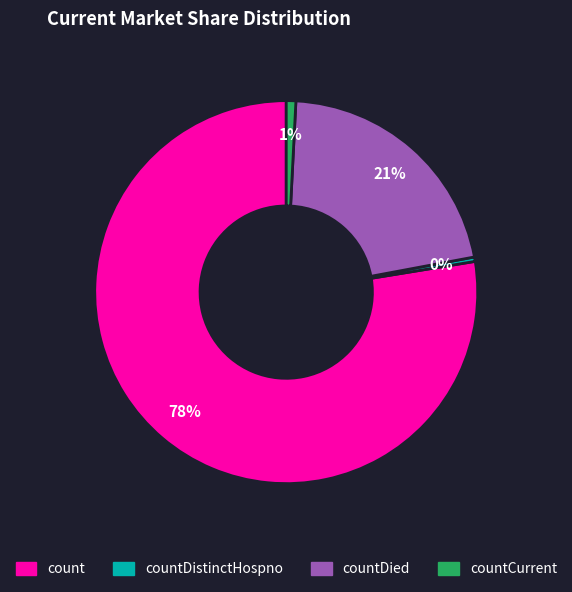

Is there a majority slice in this chart?

Yes